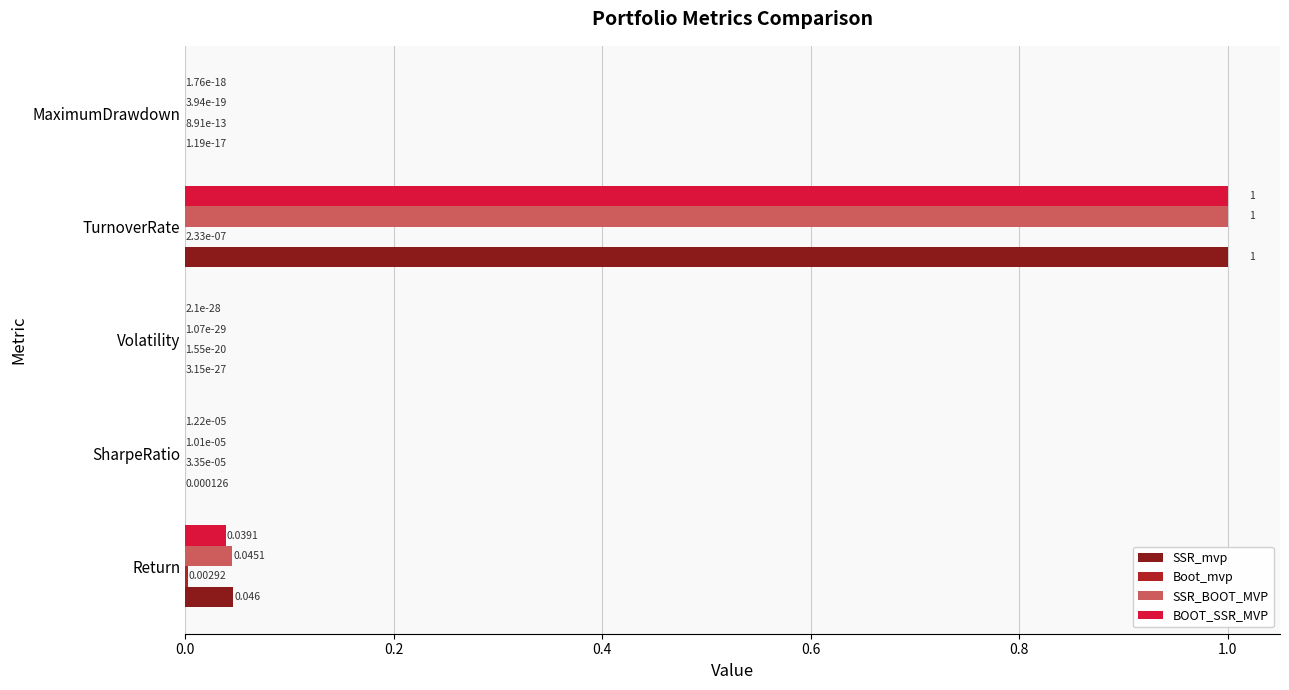

Is the value of SSR_BOOT_MVP at TurnoverRate greater than the value of SSR_mvp at Return?

Yes